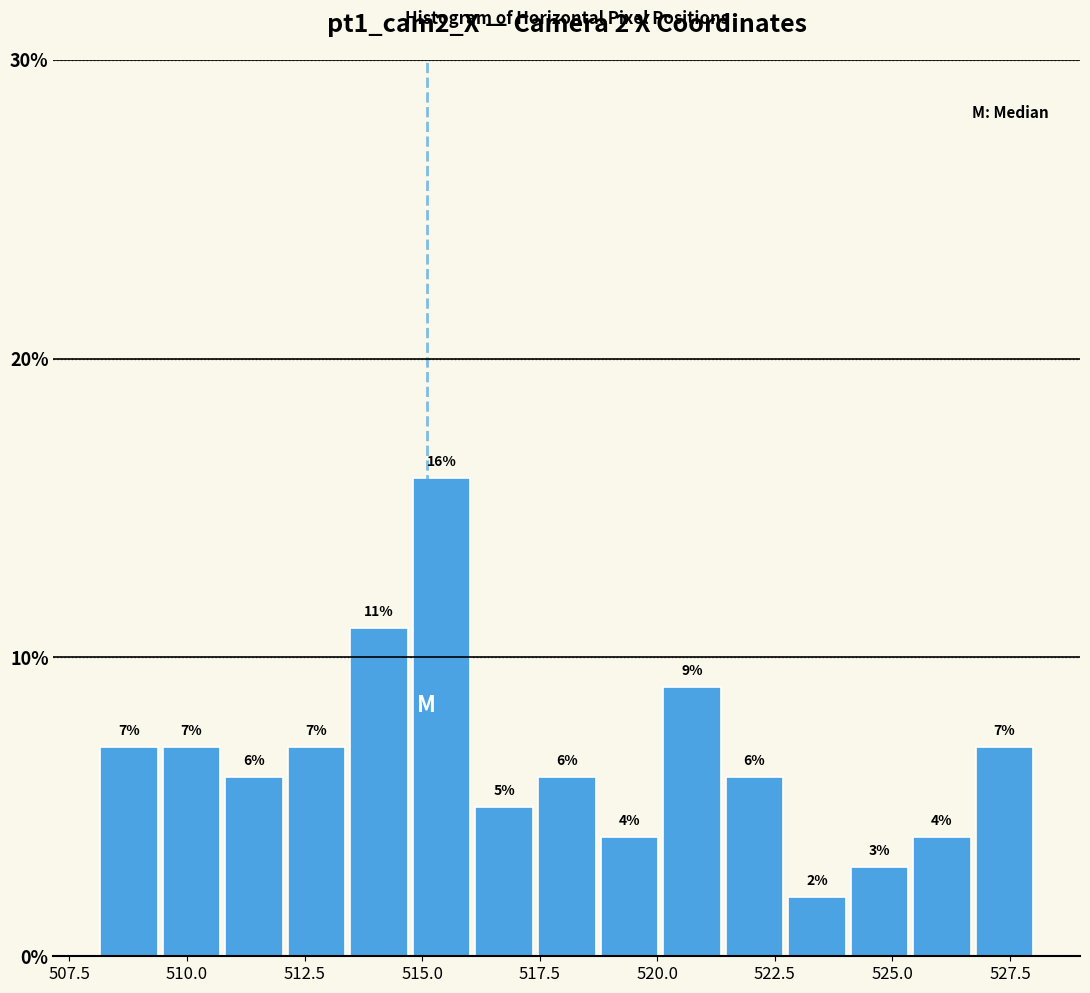

Around what value on the x-axis is the tallest bar? Give the approximate position of its centre, as read against the axis.

515.5